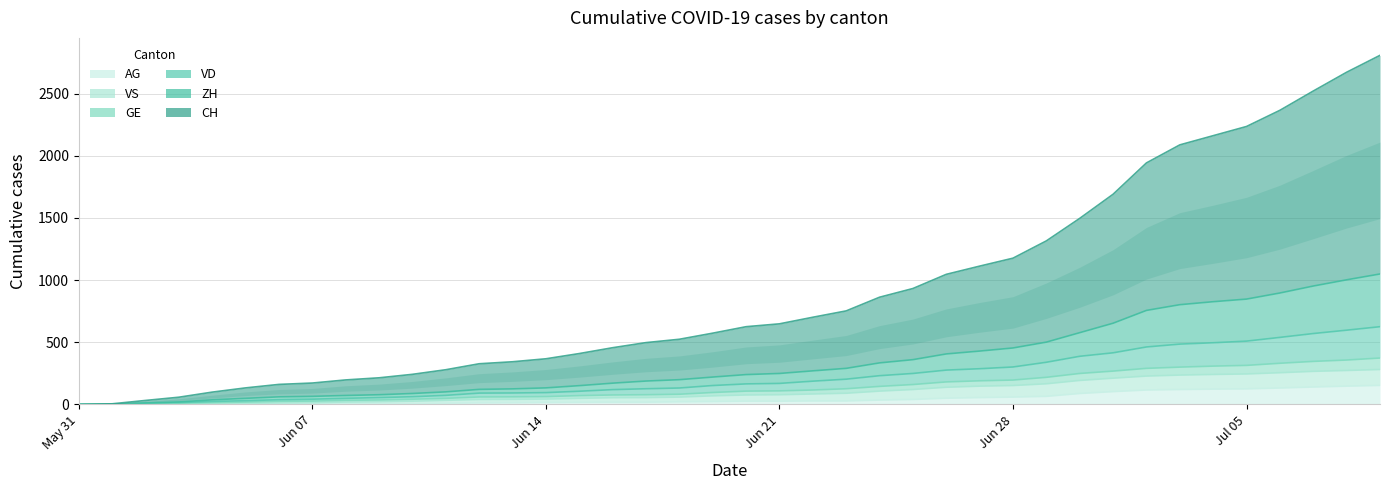

True or false: ZH and CH intersect in this chart.

False